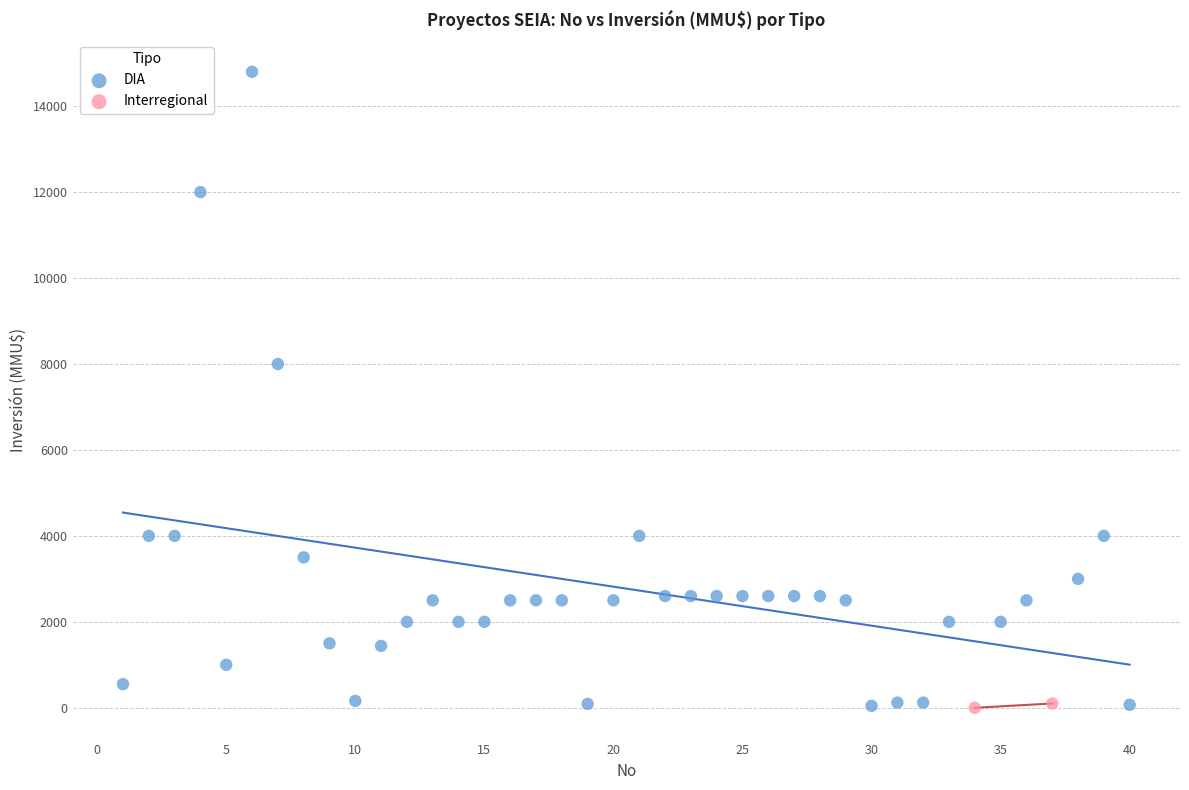

What are all the series names shown in the legend?

DIA, Interregional